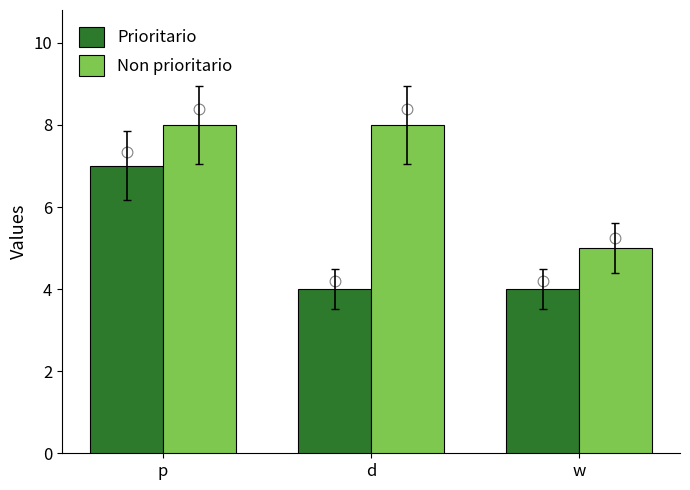

What is the total value across all series at p?

15